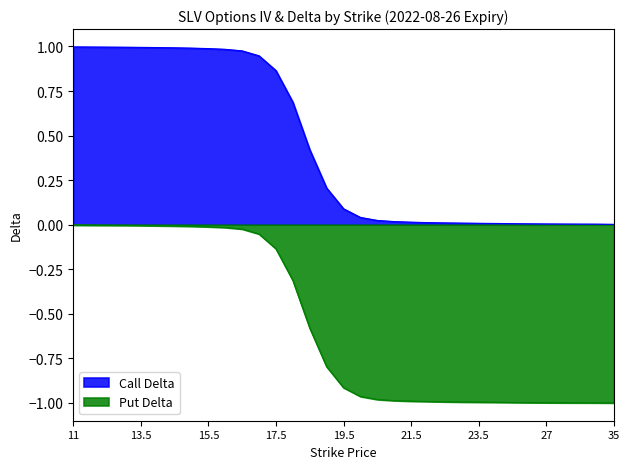

True or false: Call IV and Put IV cross at least once.

False